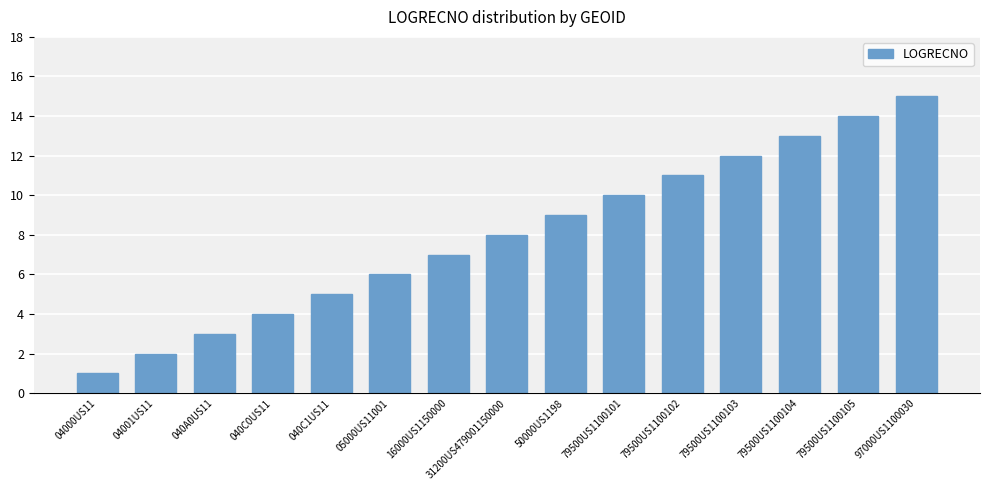

Count the number of categories in the chart.

15